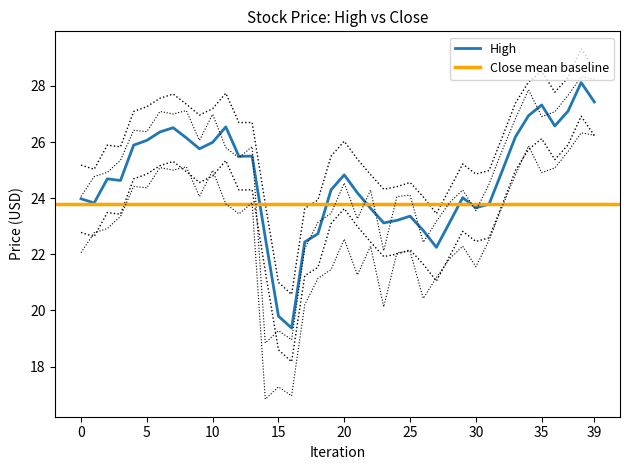

Count the number of categories in the chart.

40